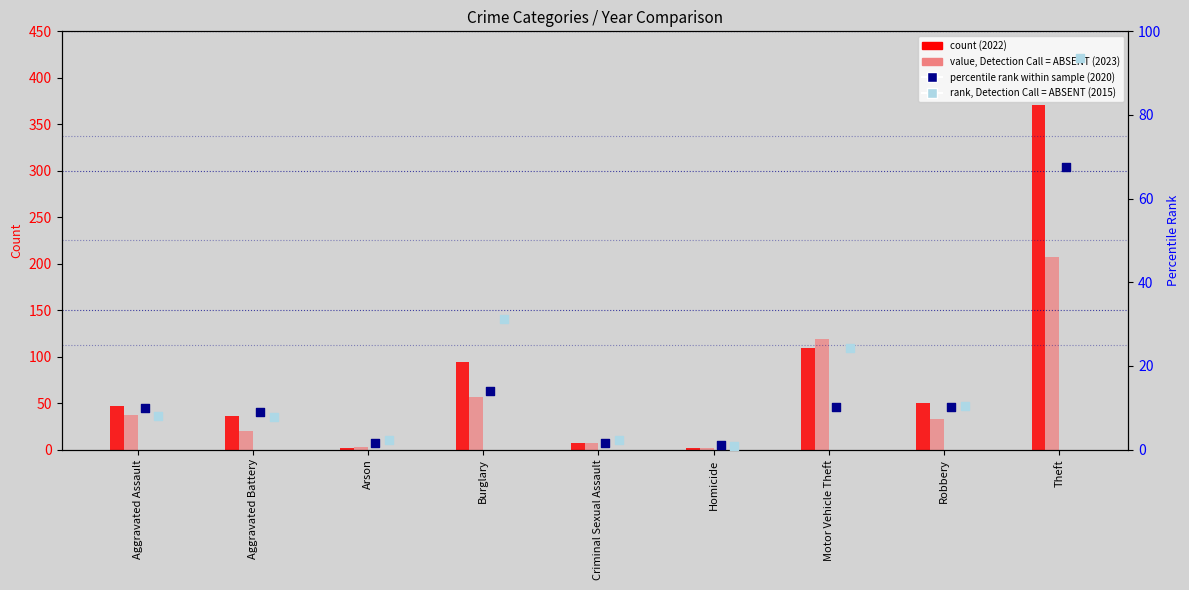

Which series reaches the maximum Y coordinate?

count (2022)